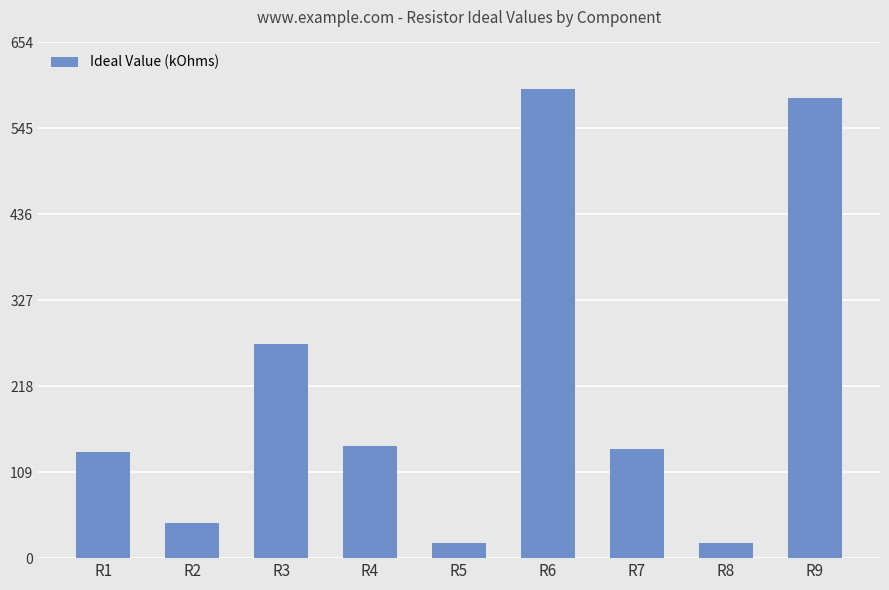

Which label corresponds to the largest value in the chart?

R6